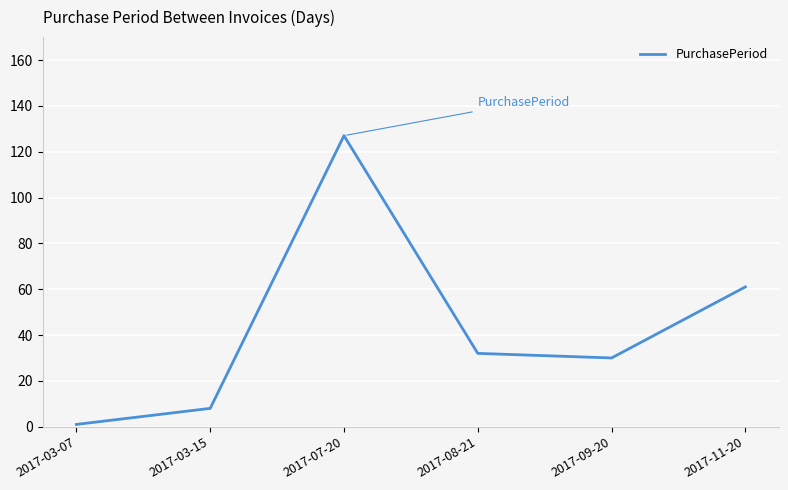

Reading right to left, list all the values displayed in this chart.

61	30	32	127	8	1